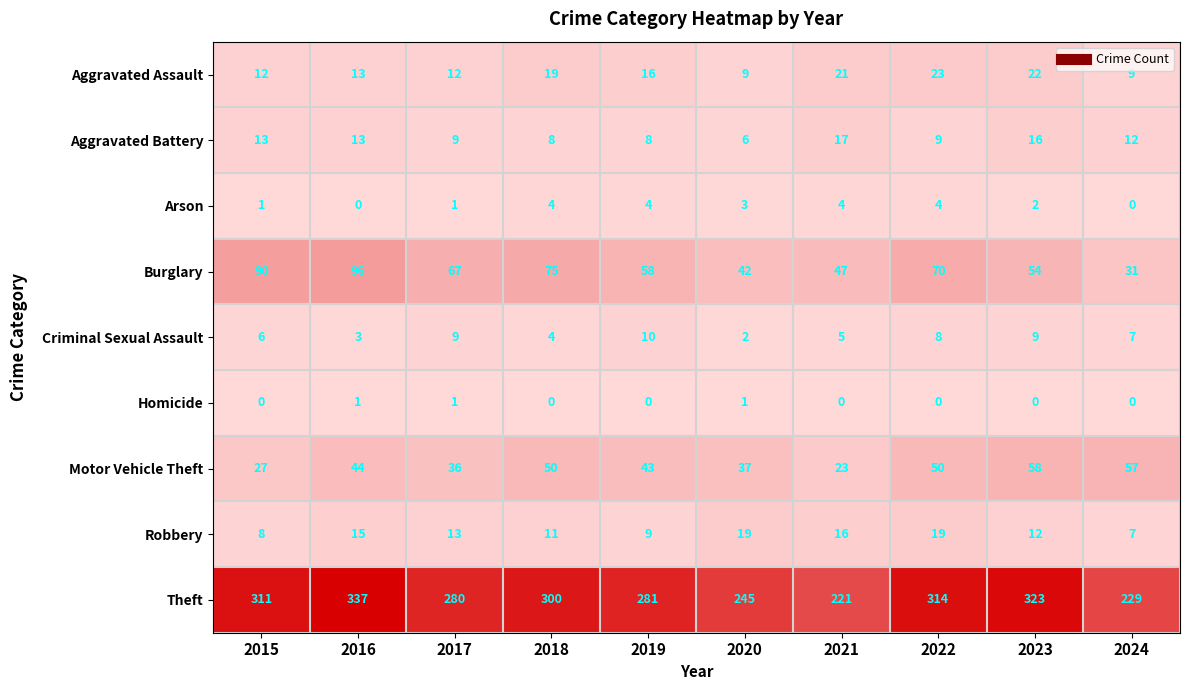

List the series in order of their peak value, lowest first.

Homicide, Arson, Criminal Sexual Assault, Aggravated Battery, Robbery, Aggravated Assault, Motor Vehicle Theft, Burglary, Theft